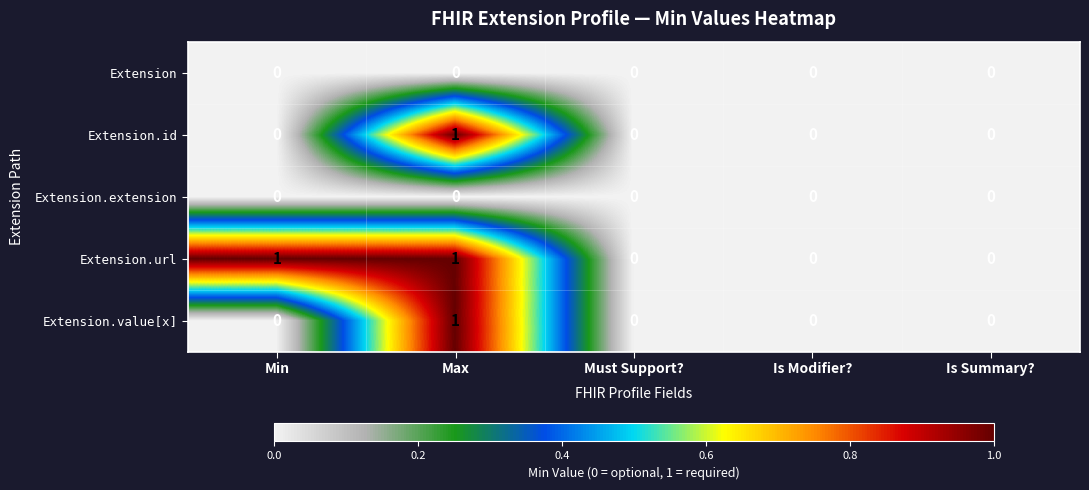

True or false: Extension.value[x] has a value of 0 at Must Support?.

True